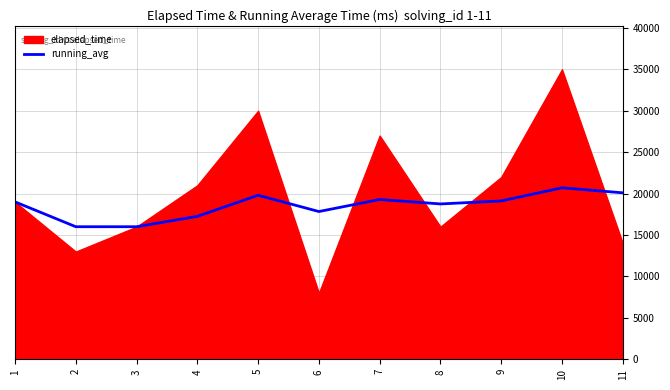

True or false: the data shows 5814.7 at 4.

False